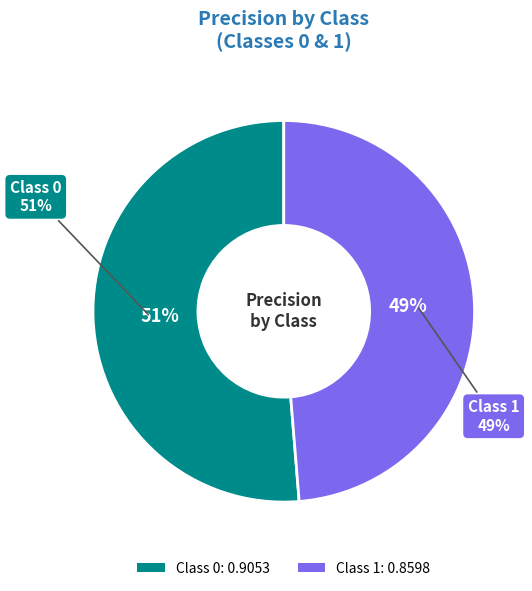

To the nearest percent, what is the average slice percentage?

50%